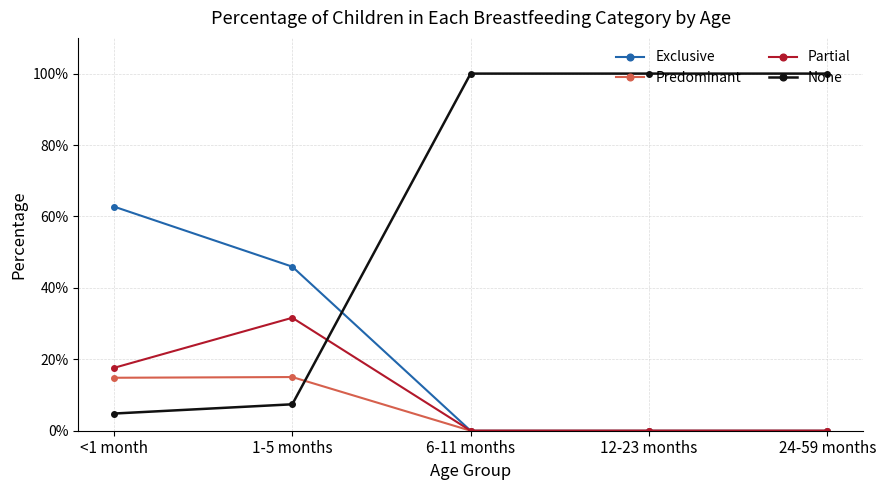

After their last crossing, which series has the higher values: None or Partial?

None